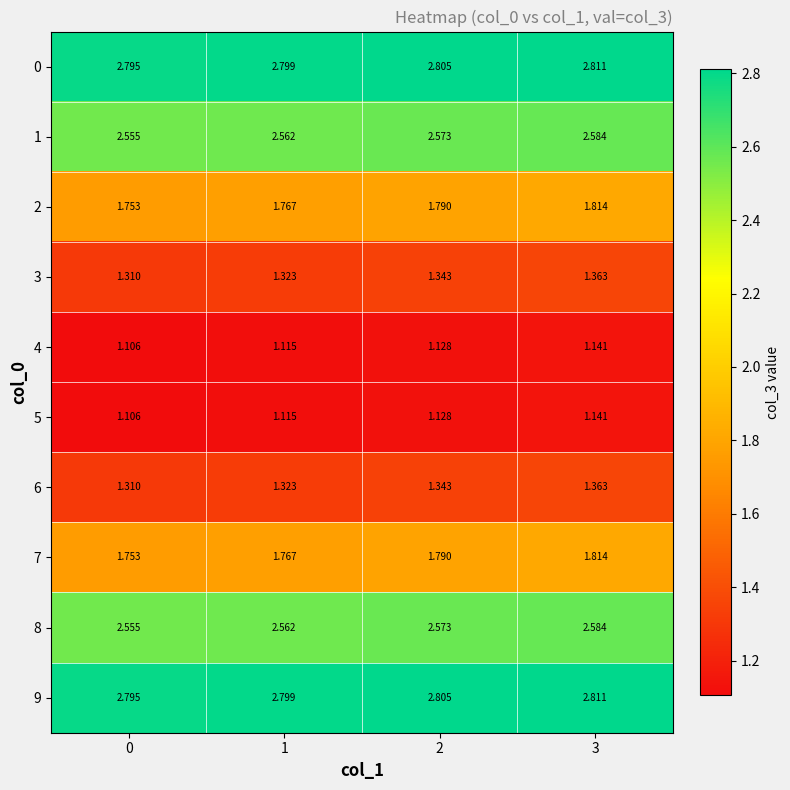

Is the value of 3 at 0 greater than the value of 6 at 3?

No